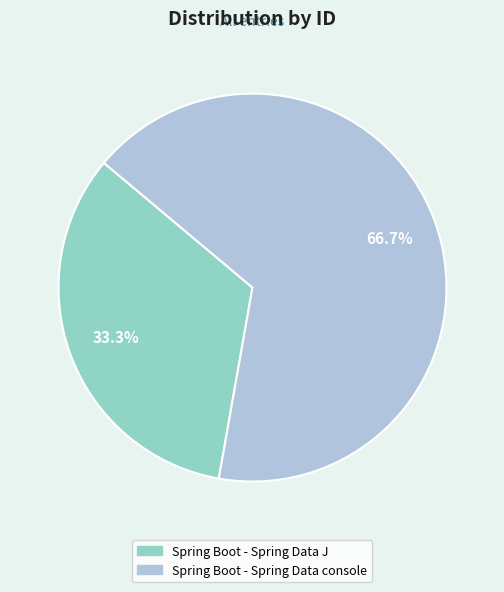

The Spring Boot - Spring Data console slice represents 67% of the pie. True or false?

True